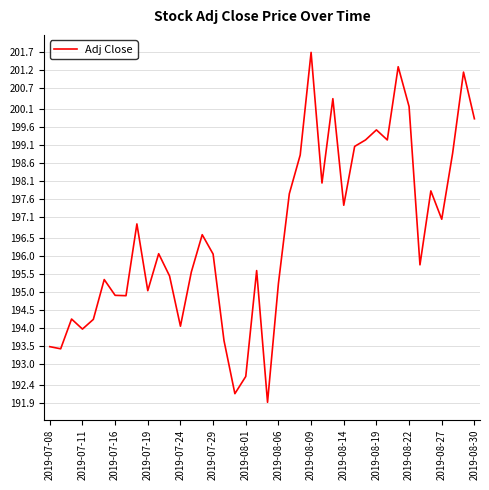

What is the greatest value displayed?

201.7